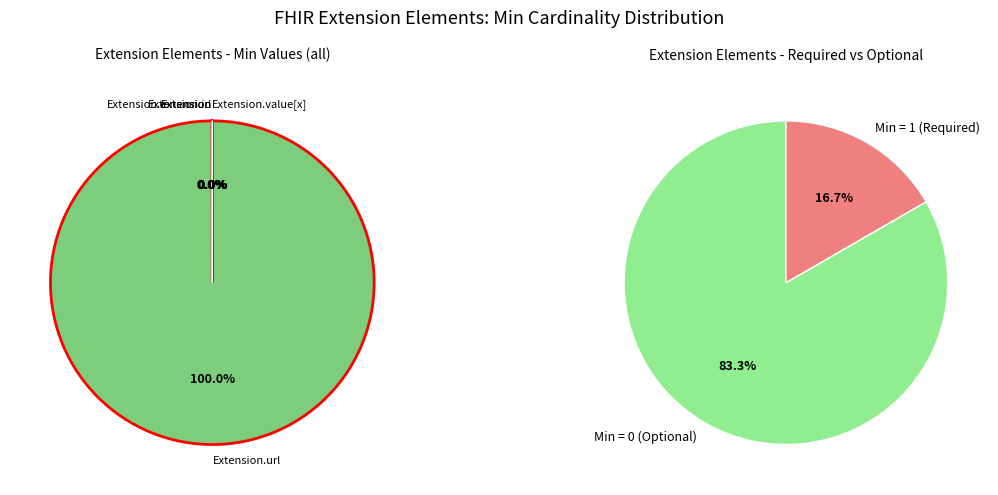

How much of the chart is everything except Extension.id?

100.0%